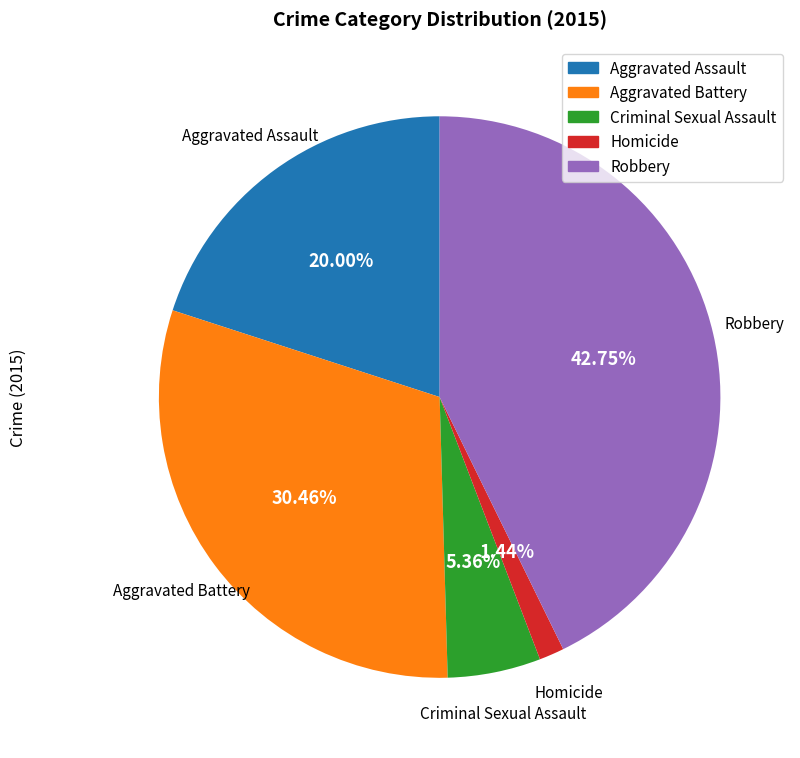

Combined, do Aggravated Assault and Criminal Sexual Assault account for over 50%?

No